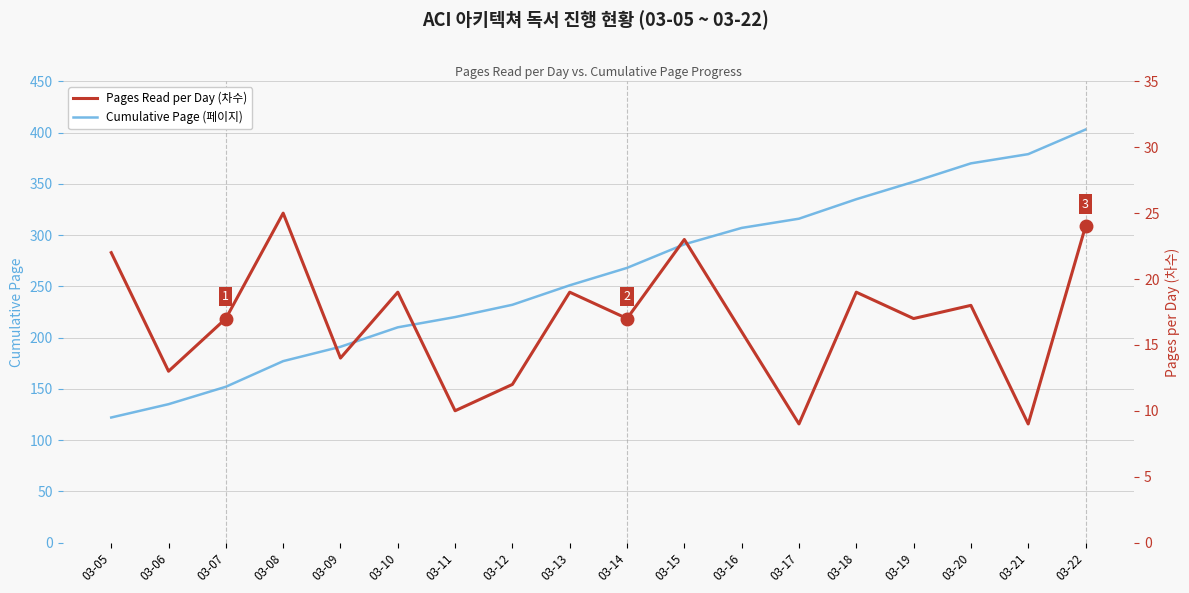

Rank the series at 03-12 from highest to lowest value.

Cumulative Page (페이지), Pages Read per Day (차수)